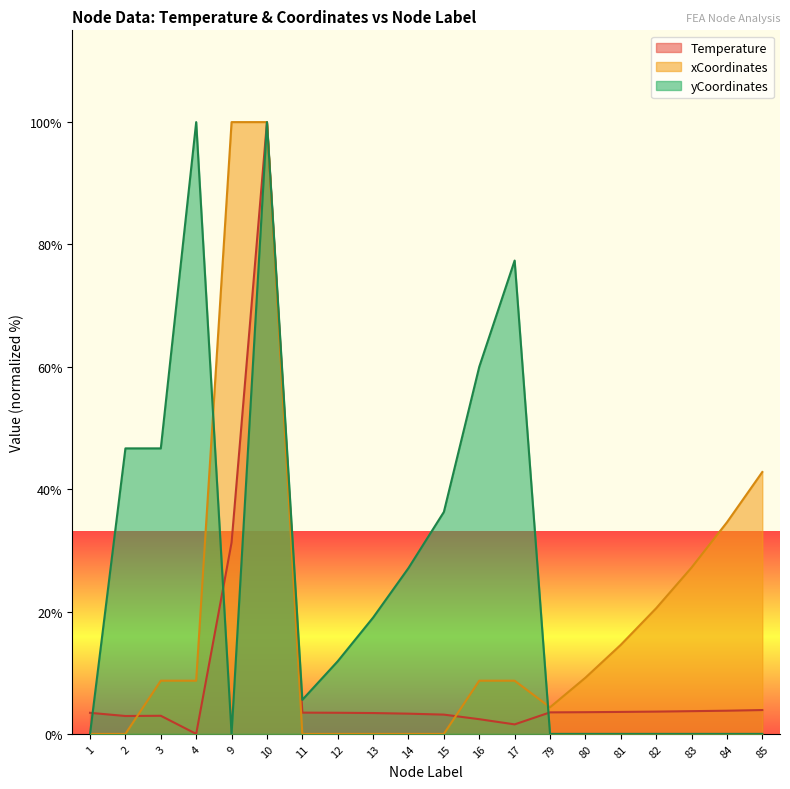

Which series has the widest spread of values?

Temperature